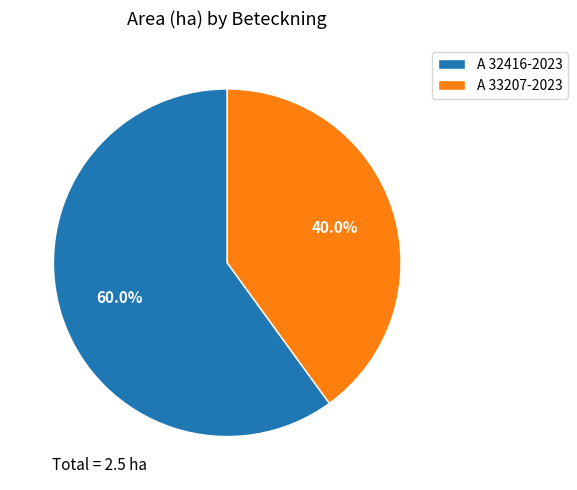

To the nearest percent, what is the difference between the A 33207-2023 and A 32416-2023 slice percentages?

20%